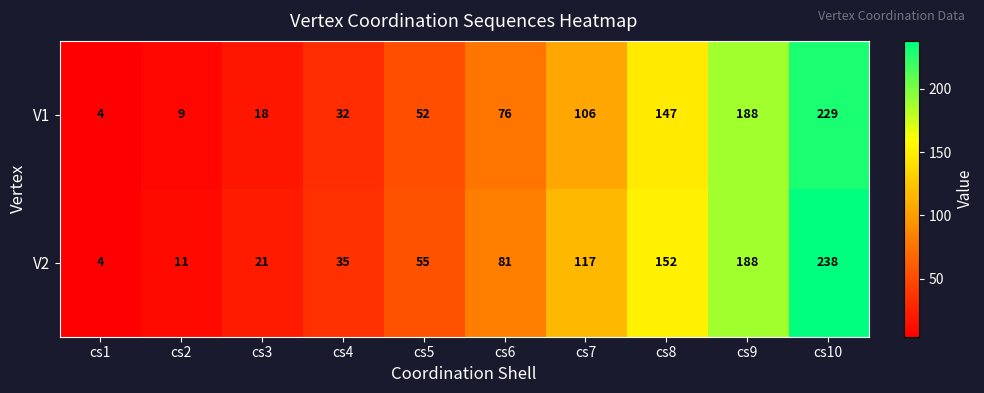

Rank the series at cs7 from lowest to highest value.

V1, V2